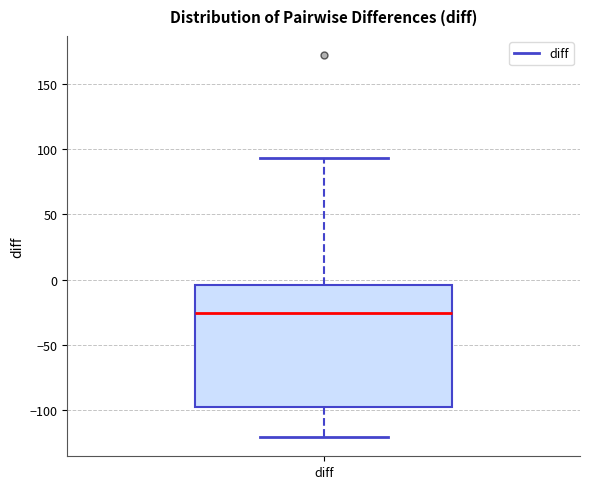

Read this box plot against the y-axis: the position of the median line, the range covered by the box, and the ends of both whiskers. The values are not printed on the chart, so give them approximately, as read against the axis.

median -25, box -100 to -5, whiskers -120 to 95